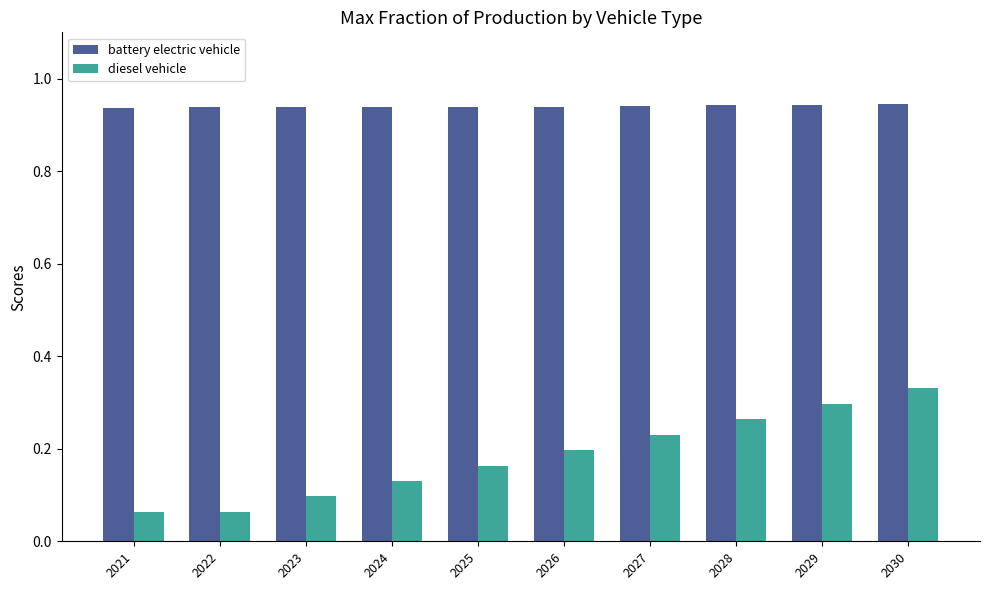

Which series has the widest spread of values?

diesel vehicle